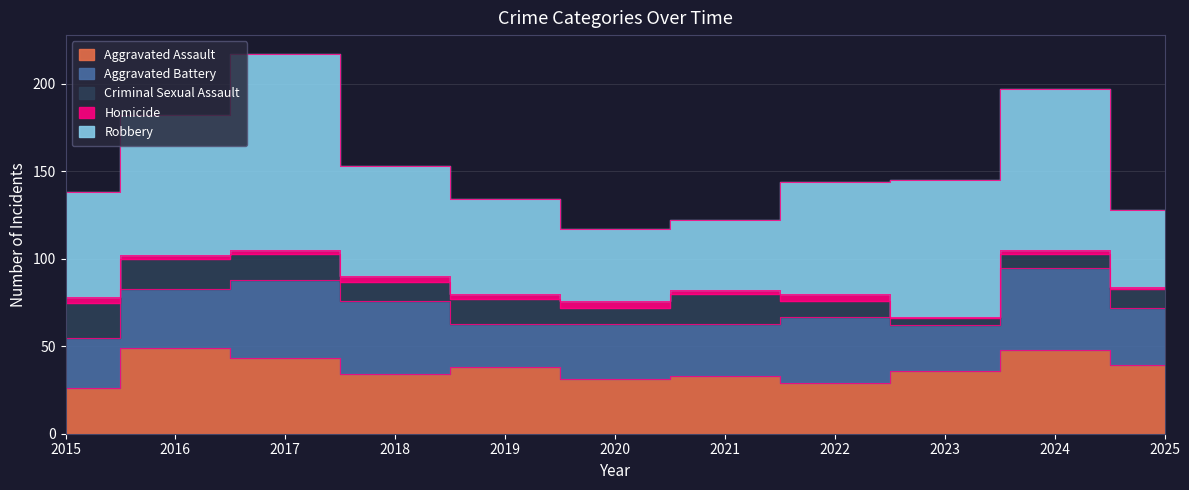

How many interior local peaks does the Robbery series have?

2